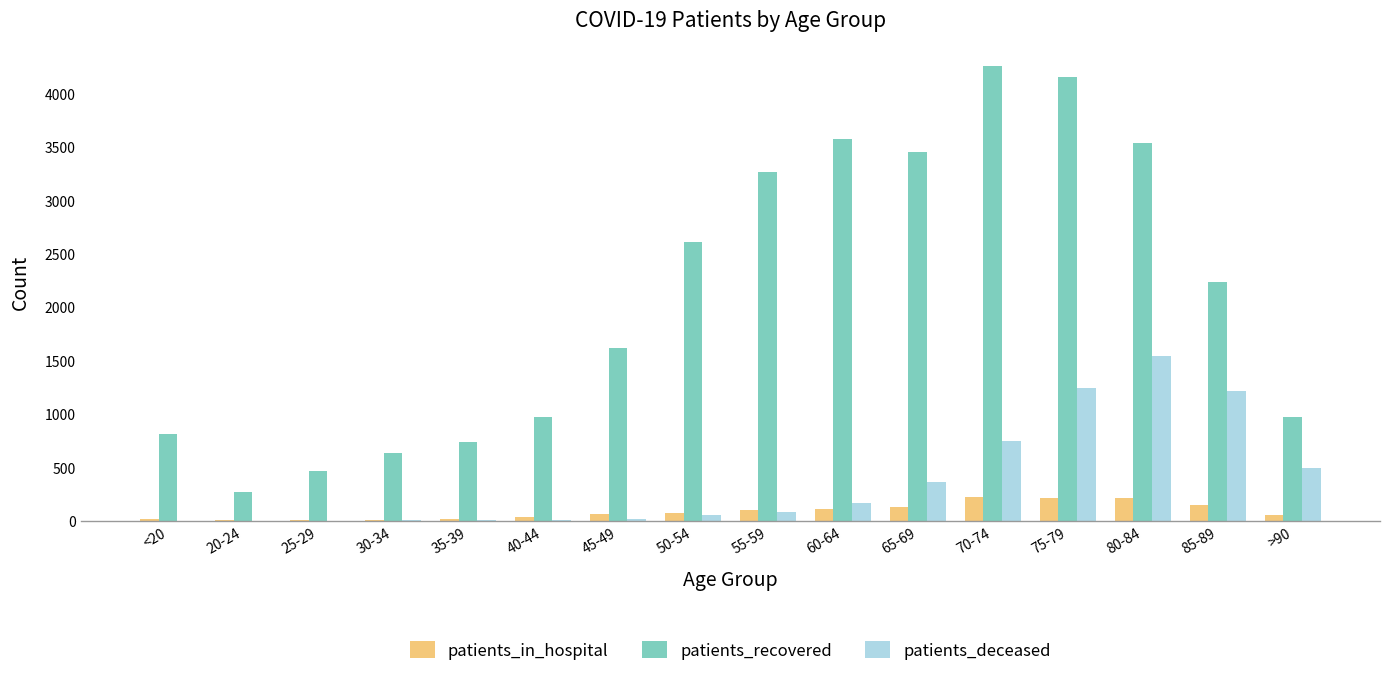

What is the sum of all patients_recovered values?

33600